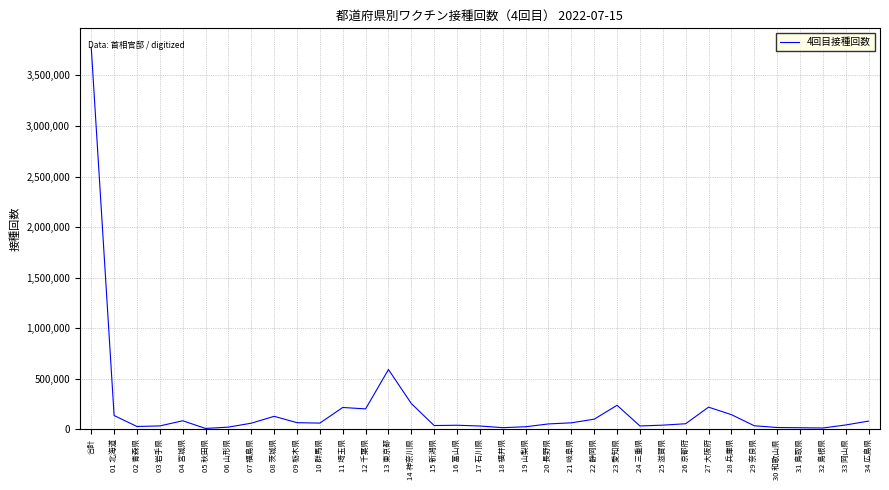

Is this an area chart (filled region under the line)?

No